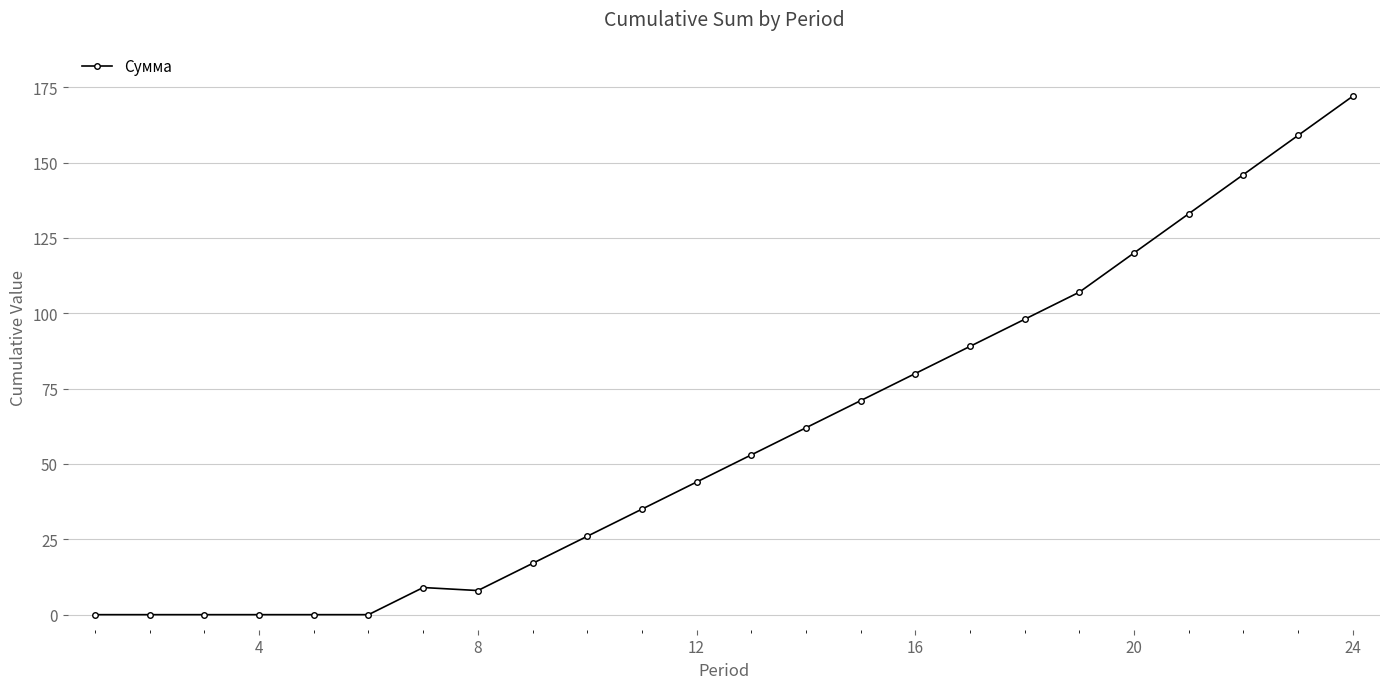

What is the average value?

60